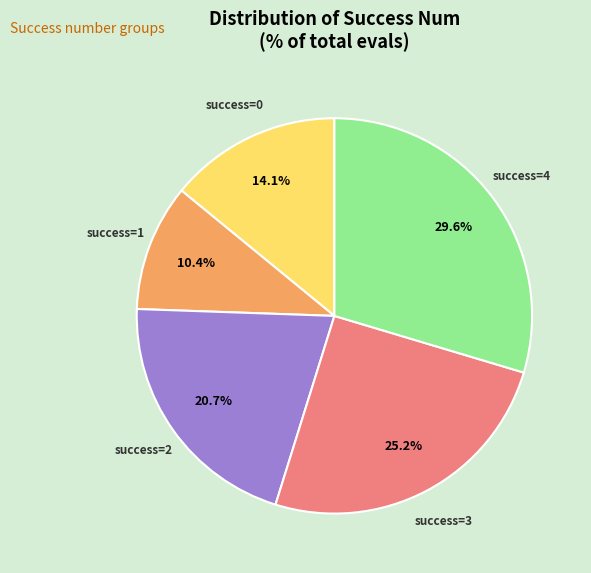

How many segments does this pie chart have?

5